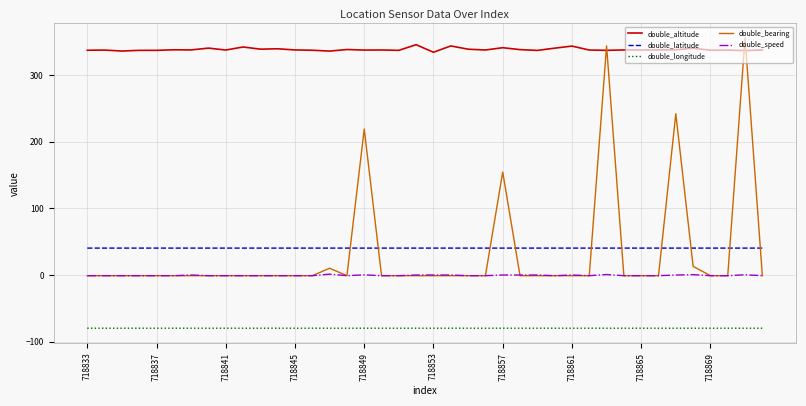

What are all the series names shown in the legend?

double_altitude, double_latitude, double_longitude, double_bearing, double_speed